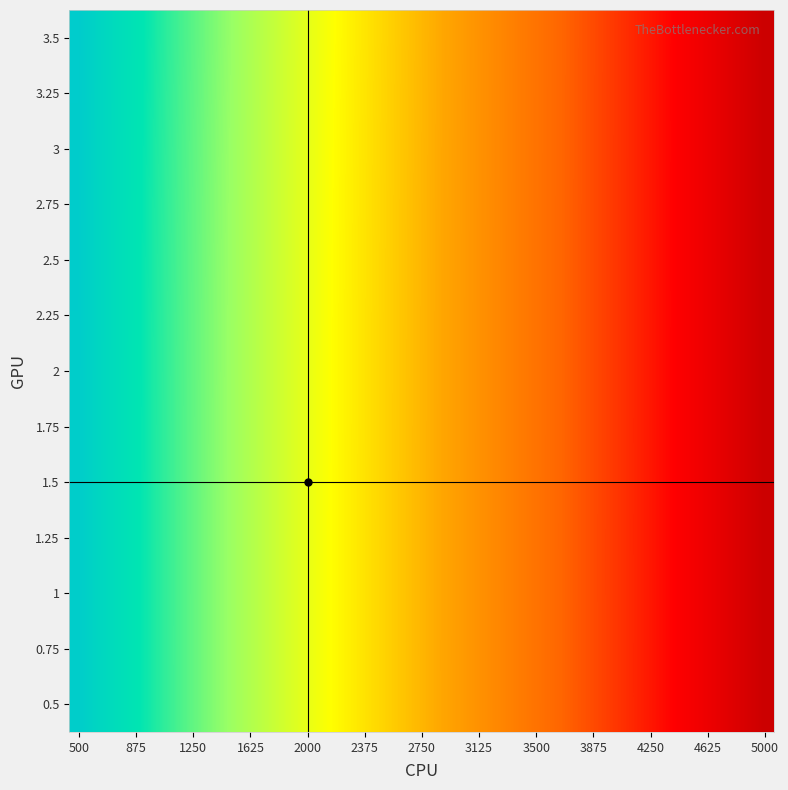

Reading left to right, extract all data points from this chart.

0.5: 1.3	0.7	0.2	-0.3	-0.7	-1.1	-1.5	-1.8	-2.2	-2.5	-2.8	-3.2	-3.5	-3.8	-4.1	-4.4	-4.7	-5.0	-5.3	-5.6	-5.9	-6.2	-6.4	-6.7	-7.0	-7.3	-7.6	-7.8	-8.1	-8.4	-8.7	-9.0	-9.4	-9.7	-10.1	-10.5	-10.9
0.75: 1.3	0.7	0.2	-0.3	-0.7	-1.1	-1.5	-1.8	-2.2	-2.5	-2.9	-3.2	-3.5	-3.8	-4.1	-4.4	-4.7	-5.0	-5.3	-5.6	-5.9	-6.2	-6.4	-6.7	-7.0	-7.3	-7.6	-7.8	-8.1	-8.4	-8.7	-9.0	-9.4	-9.7	-10.1	-10.5	-10.9
1: 1.3	0.7	0.2	-0.3	-0.7	-1.1	-1.5	-1.8	-2.2	-2.5	-2.8	-3.2	-3.5	-3.8	-4.1	-4.4	-4.7	-5.0	-5.3	-5.6	-5.9	-6.2	-6.4	-6.7	-7.0	-7.3	-7.6	-7.8	-8.1	-8.4	-8.7	-9.0	-9.4	-9.7	-10.1	-10.5	-10.9
1.25: 1.3	0.7	0.2	-0.3	-0.7	-1.1	-1.5	-1.8	-2.2	-2.5	-2.8	-3.2	-3.5	-3.8	-4.1	-4.4	-4.7	-5.0	-5.3	-5.6	-5.9	-6.2	-6.4	-6.7	-7.0	-7.3	-7.6	-7.8	-8.1	-8.4	-8.7	-9.0	-9.4	-9.7	-10.1	-10.5	-10.9
1.5: 1.3	0.7	0.2	-0.3	-0.7	-1.1	-1.5	-1.8	-2.2	-2.5	-2.8	-3.2	-3.5	-3.8	-4.1	-4.4	-4.7	-5.0	-5.3	-5.6	-5.9	-6.2	-6.4	-6.7	-7.0	-7.3	-7.6	-7.8	-8.1	-8.4	-8.7	-9.0	-9.4	-9.7	-10.1	-10.5	-10.9
1.75: 1.3	0.7	0.2	-0.3	-0.7	-1.1	-1.5	-1.8	-2.2	-2.5	-2.8	-3.2	-3.5	-3.8	-4.1	-4.4	-4.7	-5.0	-5.3	-5.6	-5.9	-6.2	-6.4	-6.7	-7.0	-7.3	-7.6	-7.8	-8.1	-8.4	-8.7	-9.0	-9.4	-9.7	-10.1	-10.5	-10.9
2: 1.3	0.7	0.2	-0.3	-0.7	-1.1	-1.5	-1.8	-2.2	-2.5	-2.8	-3.2	-3.5	-3.8	-4.1	-4.4	-4.7	-5.0	-5.3	-5.6	-5.9	-6.2	-6.4	-6.7	-7.0	-7.3	-7.6	-7.8	-8.1	-8.4	-8.7	-9.0	-9.4	-9.7	-10.1	-10.5	-10.9
2.25: 1.3	0.7	0.2	-0.3	-0.7	-1.1	-1.5	-1.8	-2.2	-2.5	-2.8	-3.2	-3.5	-3.8	-4.1	-4.4	-4.7	-5.0	-5.3	-5.6	-5.9	-6.2	-6.4	-6.7	-7.0	-7.3	-7.6	-7.8	-8.1	-8.4	-8.7	-9.0	-9.4	-9.7	-10.1	-10.5	-10.9
2.5: 1.3	0.7	0.2	-0.3	-0.7	-1.1	-1.5	-1.8	-2.2	-2.5	-2.8	-3.1	-3.5	-3.8	-4.1	-4.4	-4.7	-5.0	-5.3	-5.6	-5.9	-6.2	-6.4	-6.7	-7.0	-7.3	-7.6	-7.8	-8.1	-8.4	-8.7	-9.0	-9.4	-9.7	-10.1	-10.5	-10.9
2.75: 1.3	0.7	0.2	-0.3	-0.7	-1.1	-1.5	-1.8	-2.2	-2.5	-2.8	-3.1	-3.5	-3.8	-4.1	-4.4	-4.7	-5.0	-5.3	-5.6	-5.9	-6.2	-6.4	-6.7	-7.0	-7.3	-7.6	-7.8	-8.1	-8.4	-8.7	-9.0	-9.4	-9.7	-10.1	-10.5	-10.9
3: 1.3	0.7	0.2	-0.2	-0.7	-1.1	-1.4	-1.8	-2.1	-2.5	-2.8	-3.1	-3.4	-3.8	-4.1	-4.4	-4.7	-5.0	-5.3	-5.6	-5.9	-6.1	-6.4	-6.7	-7.0	-7.3	-7.6	-7.8	-8.1	-8.4	-8.7	-9.0	-9.4	-9.7	-10.1	-10.5	-10.9
3.25: 1.4	0.8	0.2	-0.2	-0.6	-1.0	-1.4	-1.8	-2.1	-2.5	-2.8	-3.1	-3.4	-3.7	-4.1	-4.4	-4.7	-5.0	-5.3	-5.6	-5.9	-6.1	-6.4	-6.7	-7.0	-7.3	-7.6	-7.8	-8.1	-8.4	-8.7	-9.0	-9.4	-9.7	-10.1	-10.5	-10.9
3.5: 1.4	0.8	0.3	-0.2	-0.6	-1.0	-1.4	-1.8	-2.1	-2.4	-2.8	-3.1	-3.4	-3.7	-4.0	-4.3	-4.7	-5.0	-5.3	-5.6	-5.8	-6.1	-6.4	-6.7	-7.0	-7.3	-7.6	-7.8	-8.1	-8.4	-8.7	-9.0	-9.4	-9.7	-10.1	-10.5	-10.9